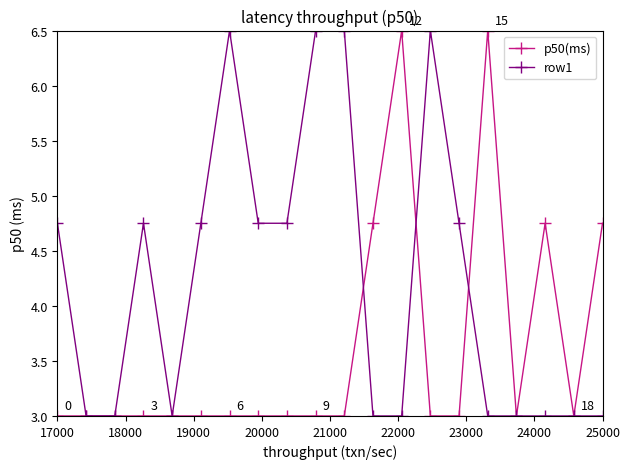

List the series in order of their overall mean, highest first.

row1, p50(ms)